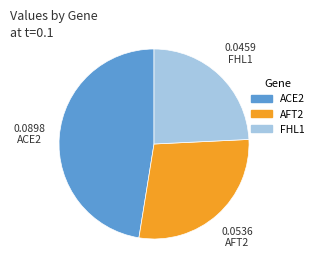

Is there any slice that represents more than half of the pie?

No